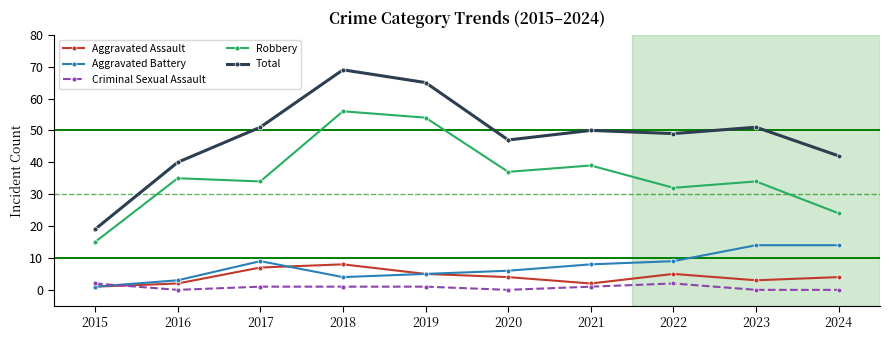

At which category does Total reach its first local valley?

2020